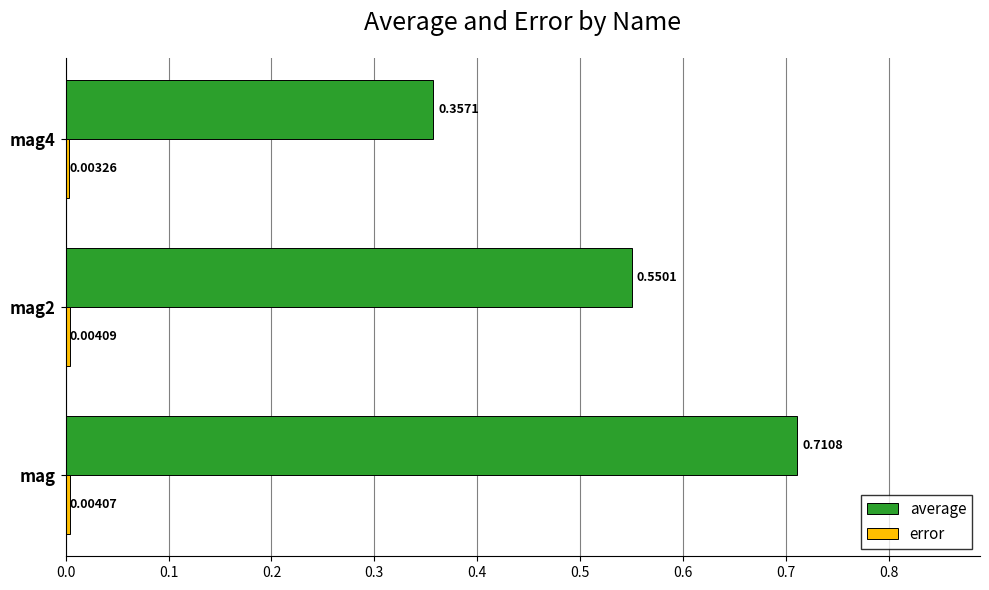

At how many categories does at least one series exceed 0?

3